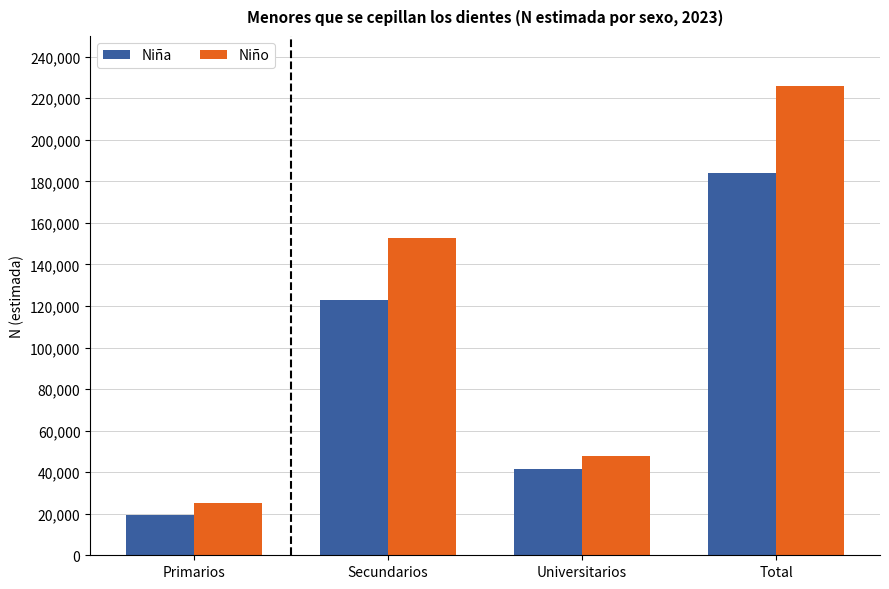

What is the spread (max minus min) of values at Universitarios?

6346